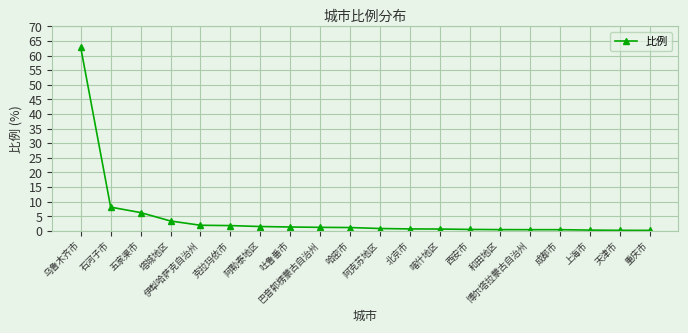

What is the difference between the maximum and minimum values?

62.6